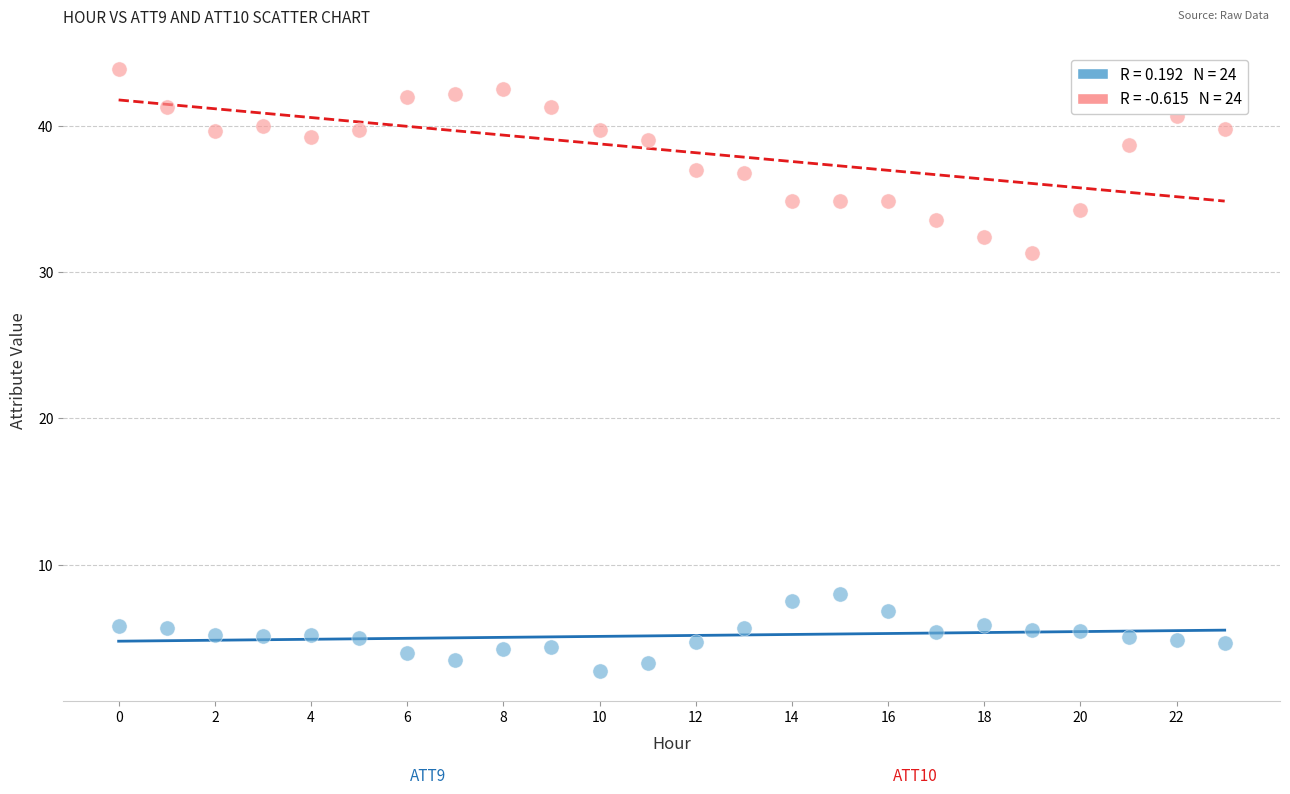

Across all series, what Y value is closest to 23?

31.3